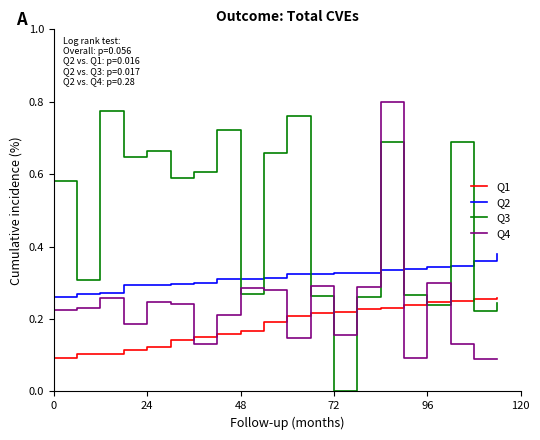

Rank the series by their average value, from highest to lowest.

Q3, Q2, Q4, Q1